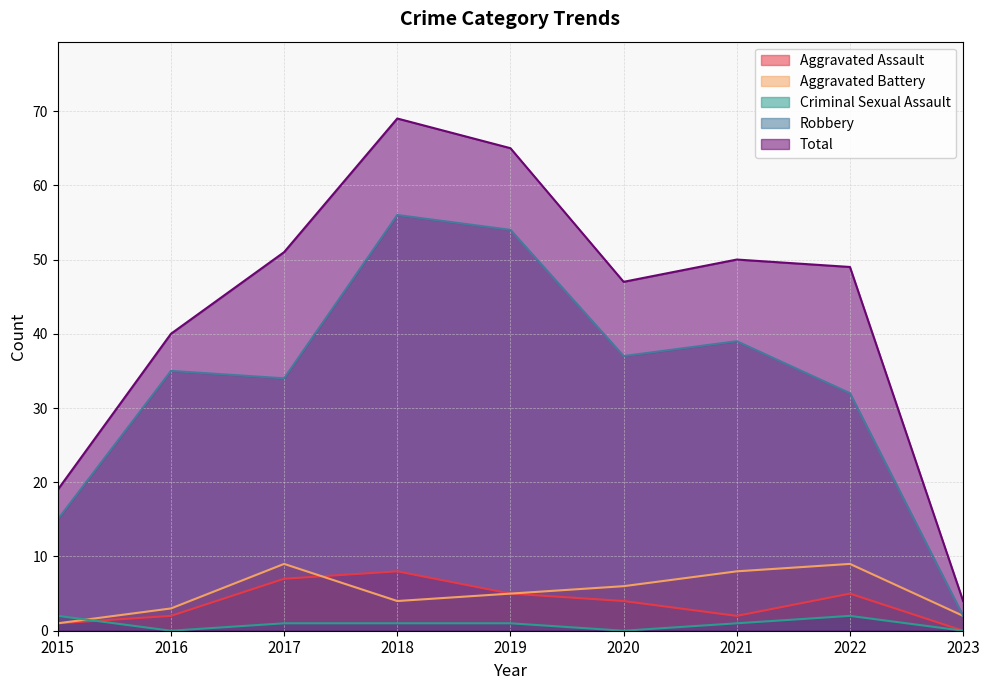

What is the maximum value shown in the chart?

69